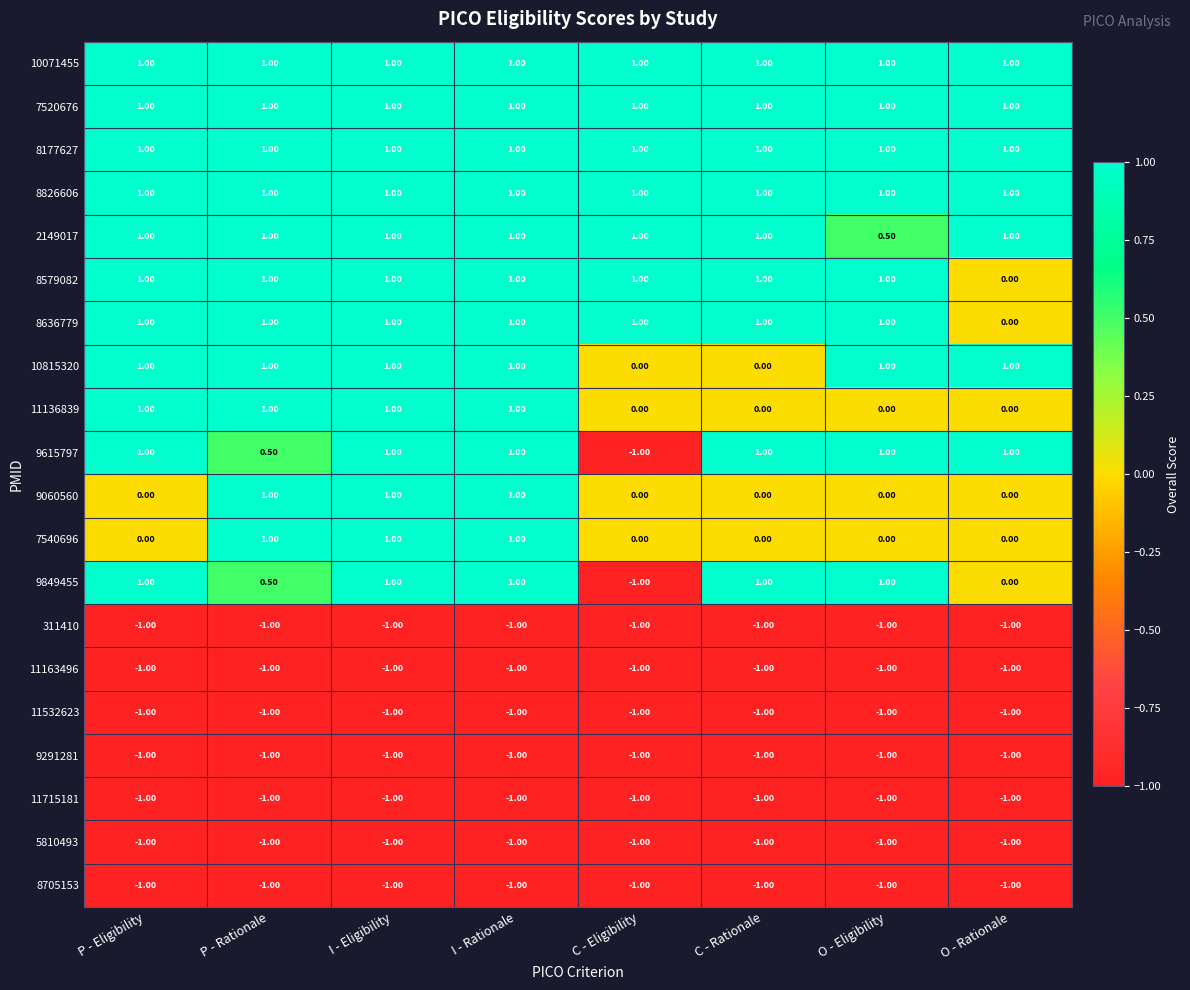

What is the difference between the maximum and second lowest values in the 9060560 series?

1.0